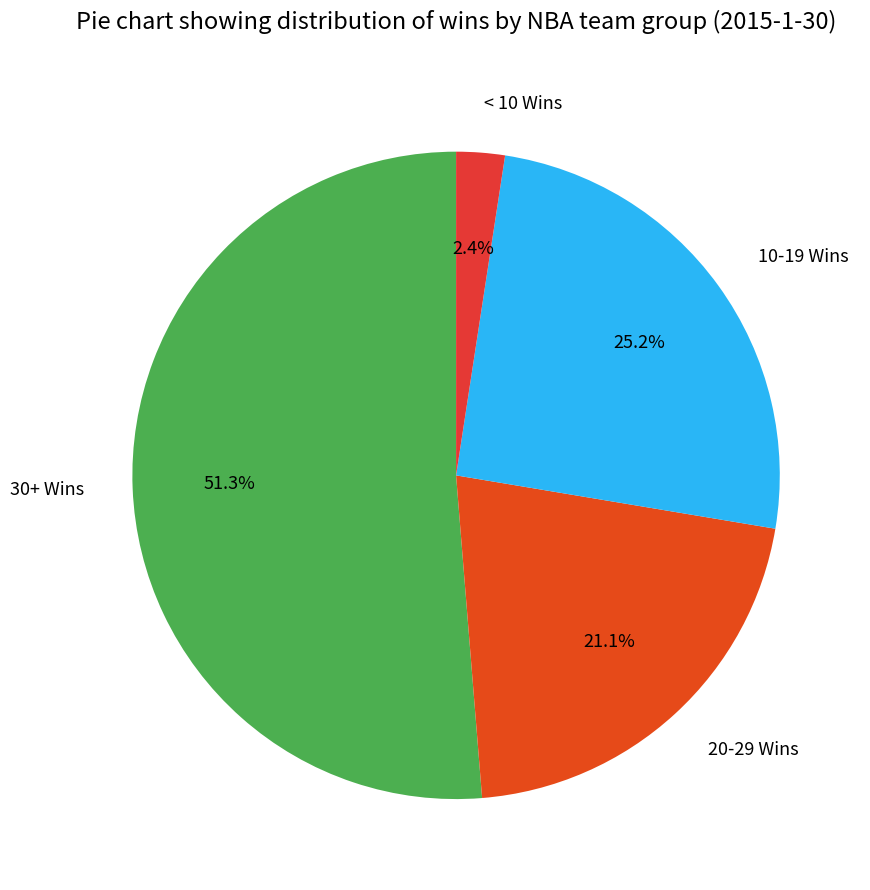

Which slice is the largest?

30+ Wins